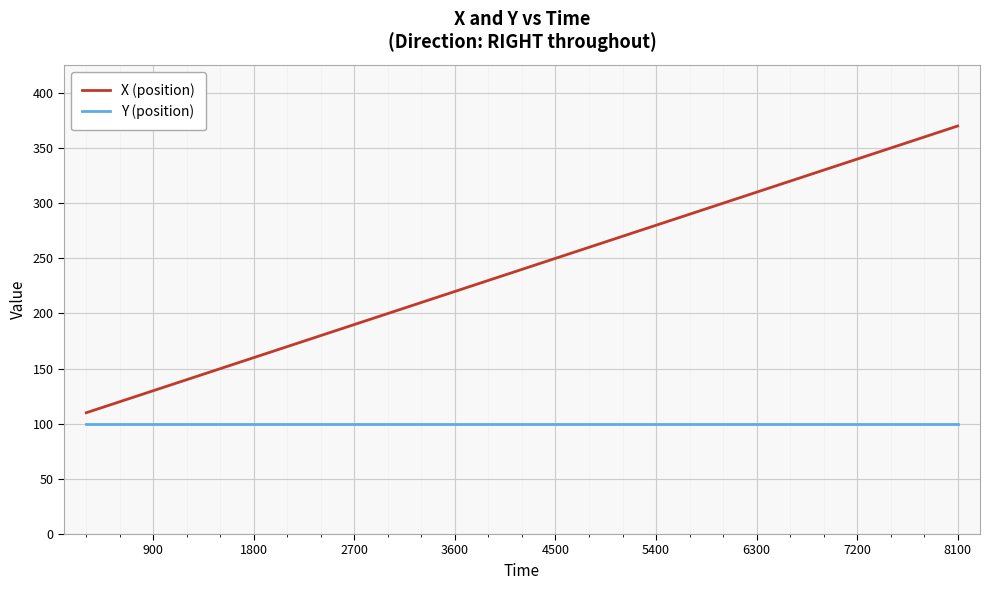

What is the average value of the X (position) series?

240